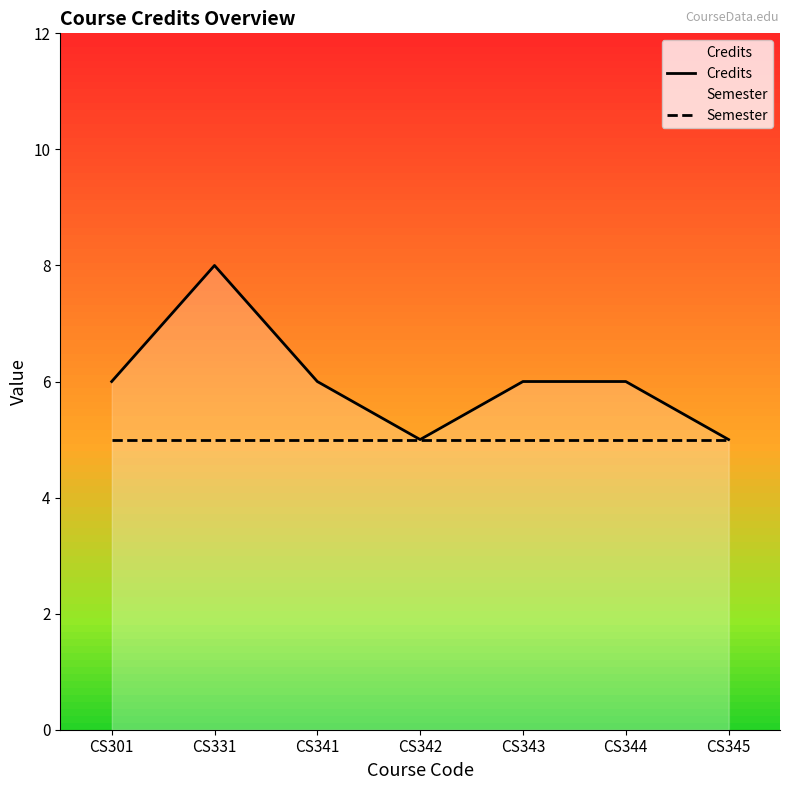

What is the total value across all series at CS341?

11